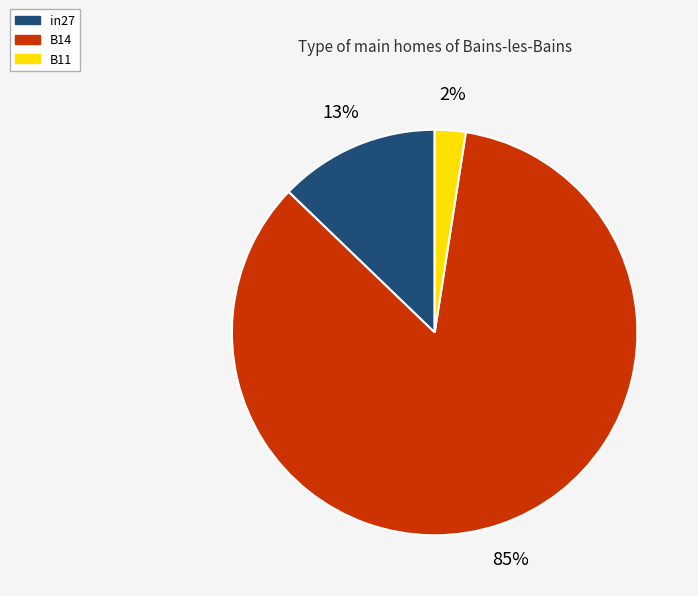

True or false: B14 accounts for 99% of the total.

False